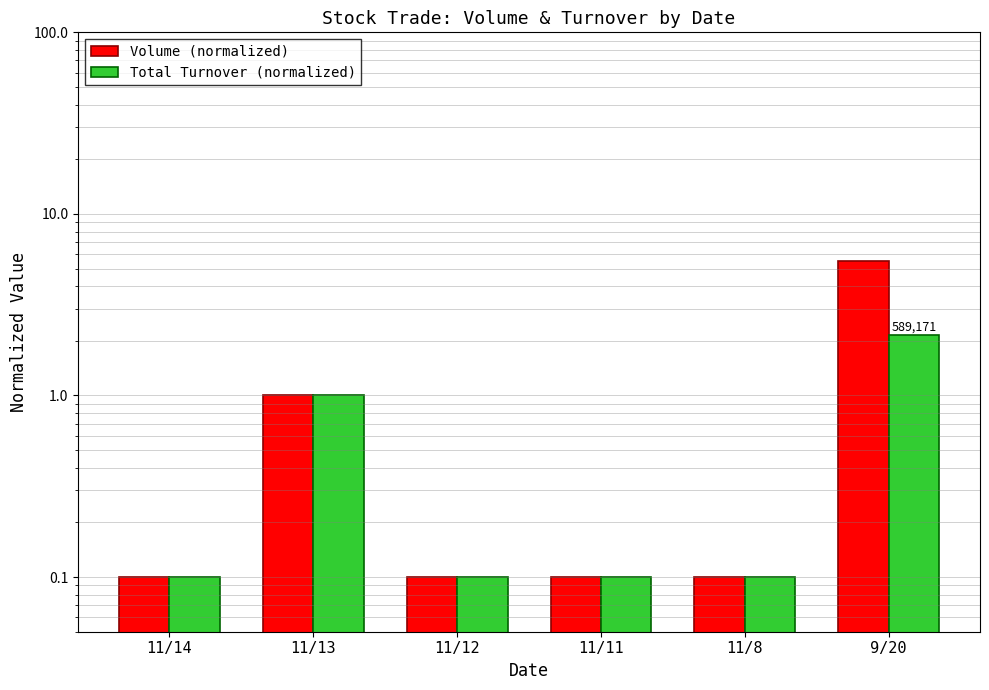

List the series in order of their overall mean, highest first.

Volume (normalized), Total Turnover (normalized)